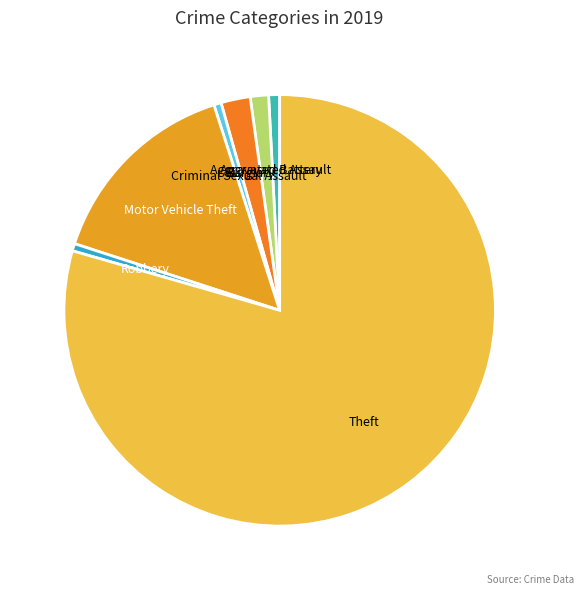

The Burglary slice represents 2% of the pie. True or false?

True